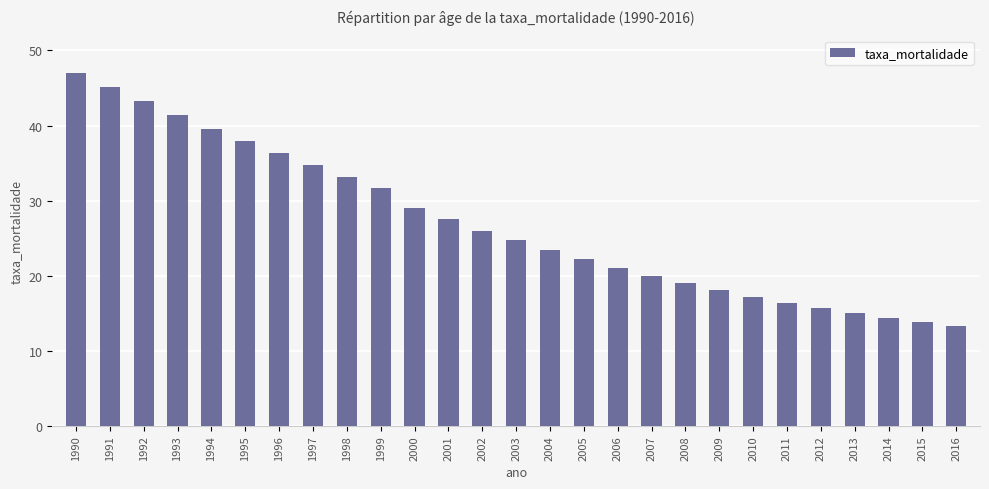

At which category does the chart reach its minimum across all series?

2016